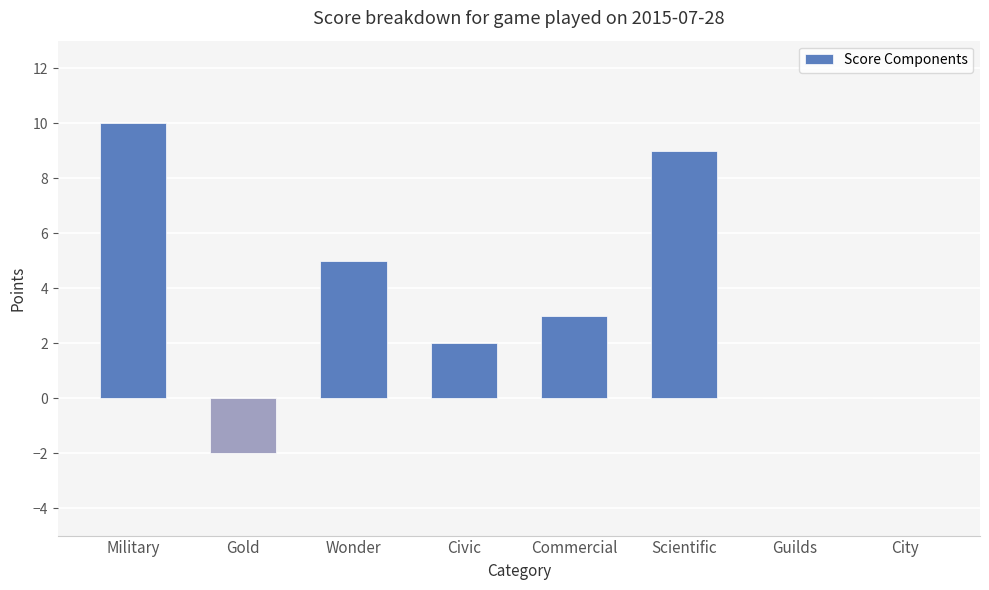

Reading right to left, list all the values displayed in this chart.

City=0	Guilds=0	Scientific=9	Commercial=3	Civic=2	Wonder=5	Gold=-2	Military=10